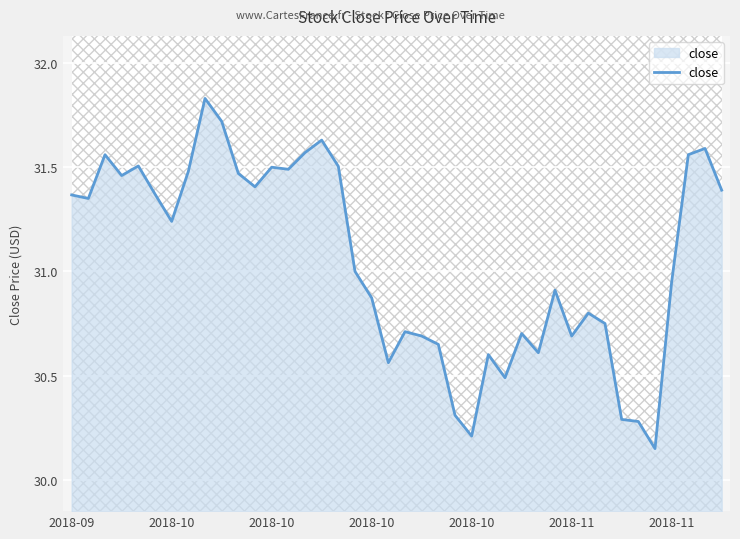

The value at 34 is 30.3. True or false?

True